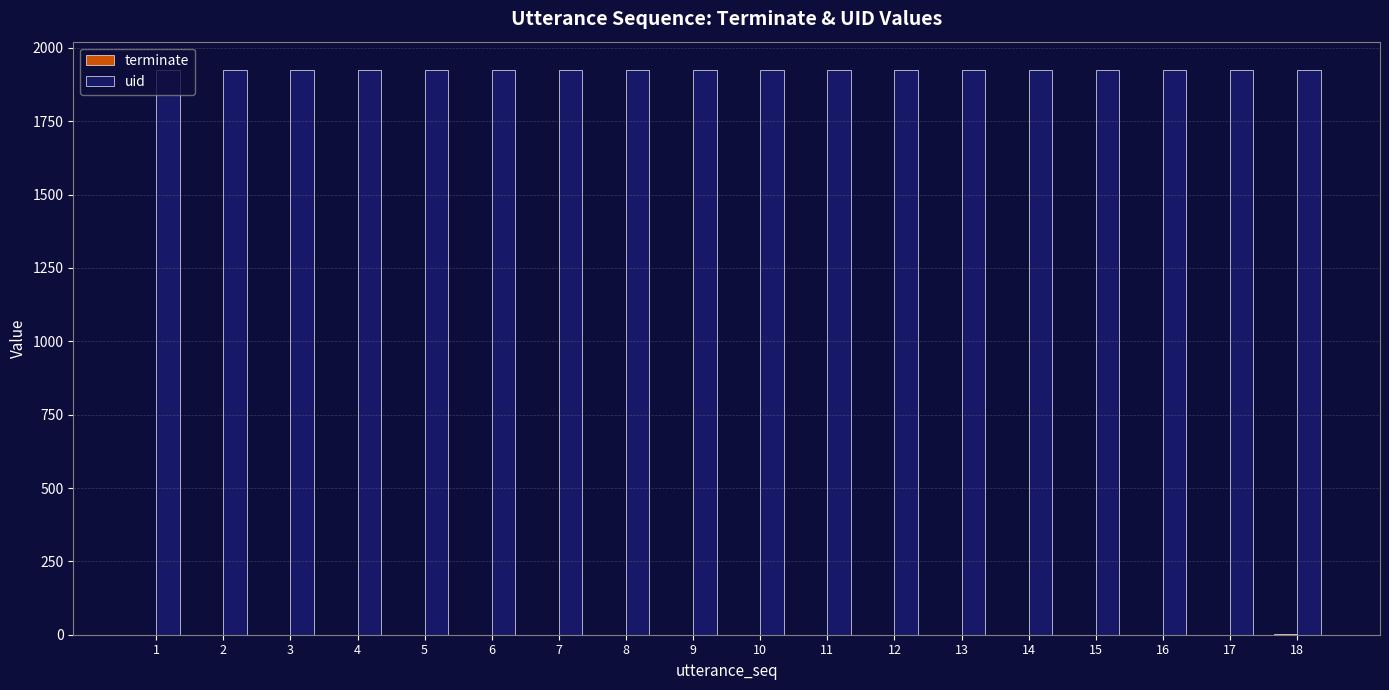

What is the highest value of the uid series?

1925